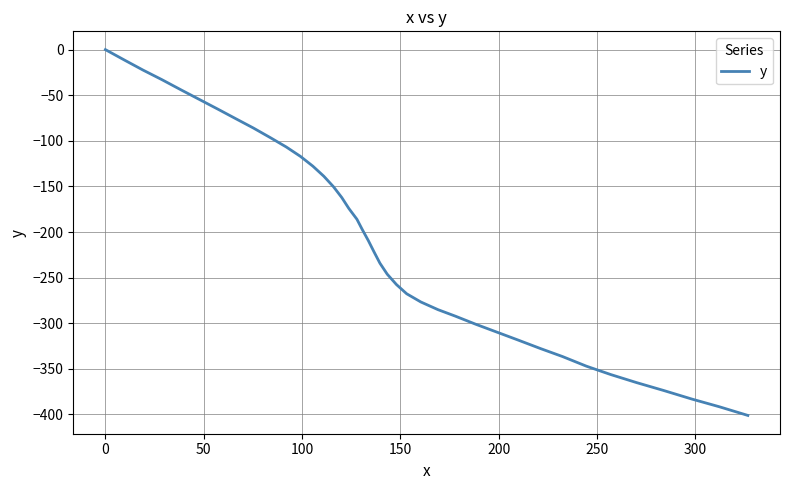

What is the smallest value displayed?

-401.1